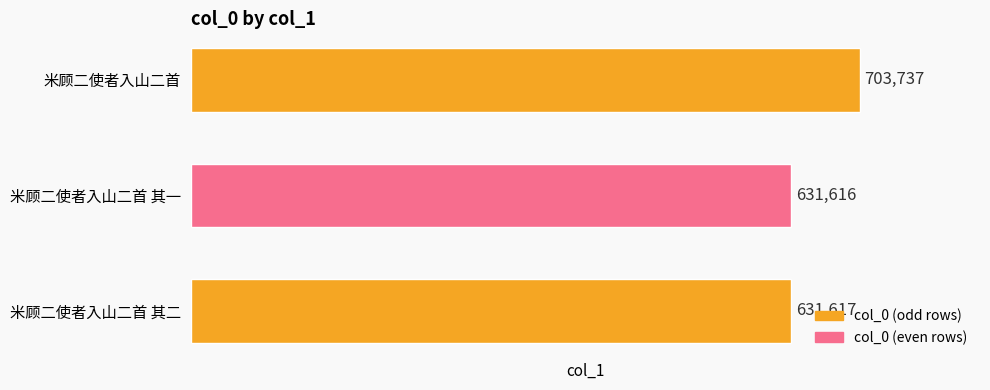

Rank the categories by value from lowest to highest.

米顾二使者入山二首 其一, 米顾二使者入山二首 其二, 米顾二使者入山二首